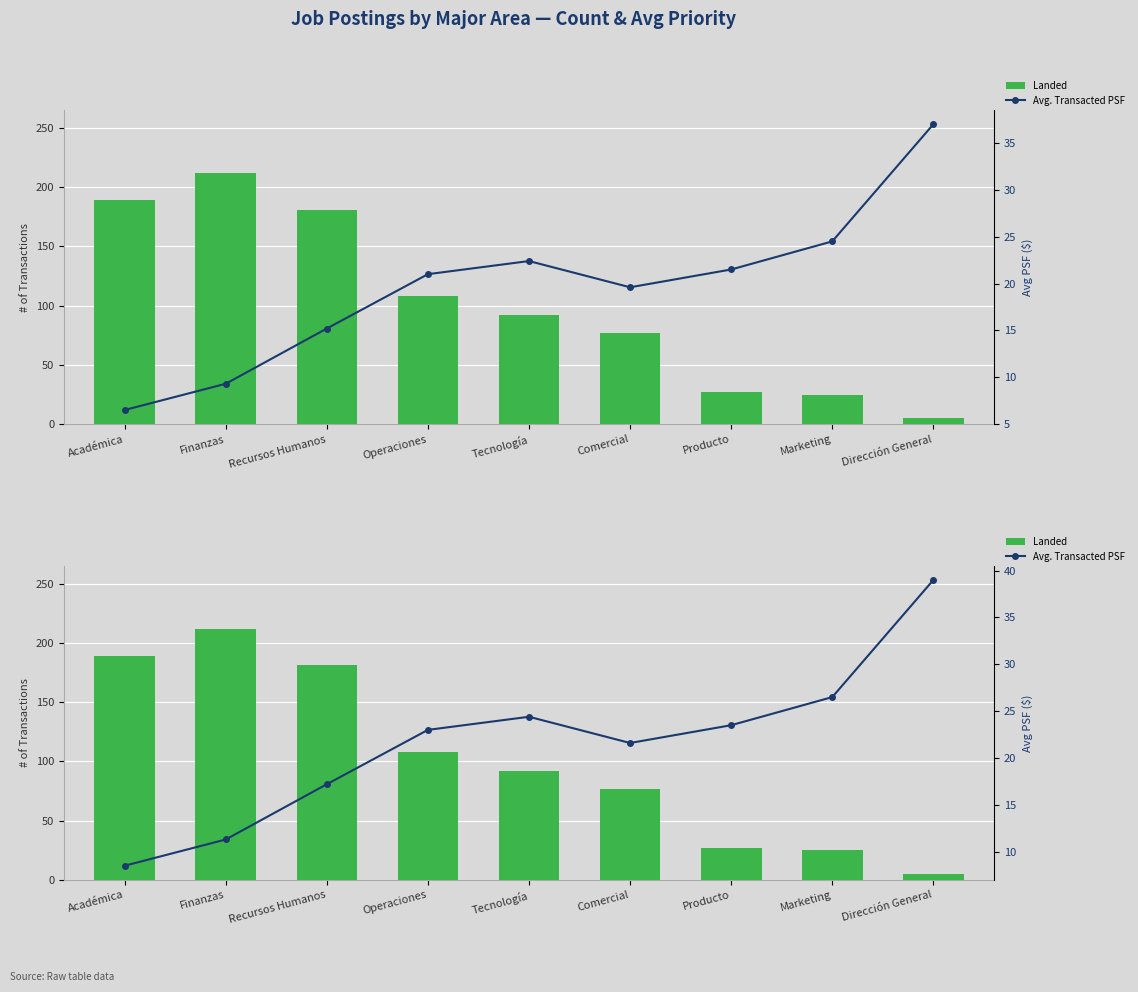

What is the label of the 8th bar from the left?

Marketing